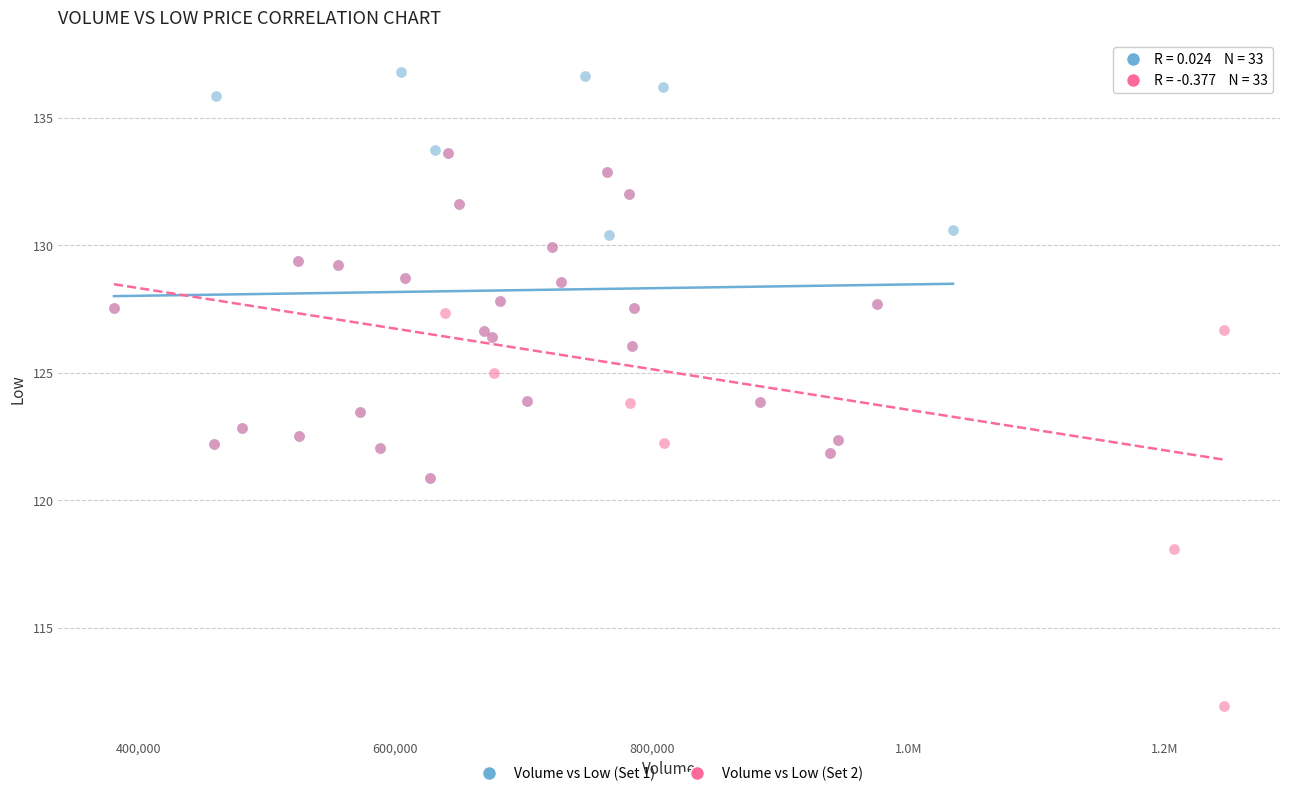

Which series has the largest Y range (max minus min)?

Volume vs Low (Set 2)